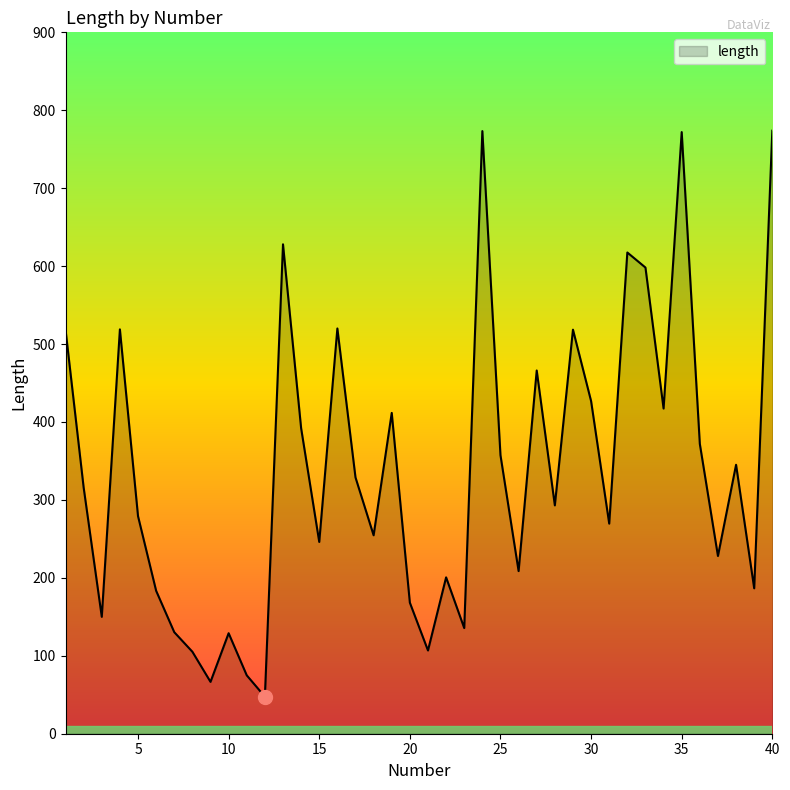

What is the greatest value displayed?

773.8